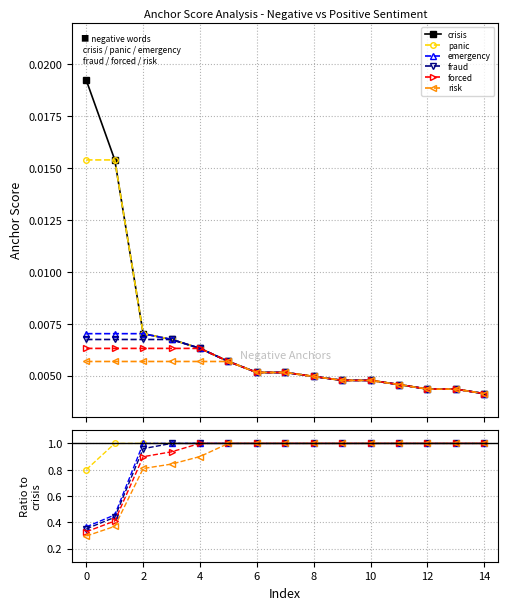

Reading left to right, what are all the values shown in this chart?

crisis: 0.0	0.0	0.0	0.0	0.0	0.0	0.0	0.0	0.0	0.0	0.0	0.0	0.0	0.0	0.0
panic: 0.8	1.0	1.0	1.0	1.0	1.0	1.0	1.0	1.0	1.0	1.0	1.0	1.0	1.0	1.0
emergency: 0.4	0.5	1.0	1.0	1.0	1.0	1.0	1.0	1.0	1.0	1.0	1.0	1.0	1.0	1.0
fraud: 0.4	0.4	1.0	1.0	1.0	1.0	1.0	1.0	1.0	1.0	1.0	1.0	1.0	1.0	1.0
forced: 0.3	0.4	0.9	0.9	1.0	1.0	1.0	1.0	1.0	1.0	1.0	1.0	1.0	1.0	1.0
risk: 0.3	0.4	0.8	0.8	0.9	1.0	1.0	1.0	1.0	1.0	1.0	1.0	1.0	1.0	1.0